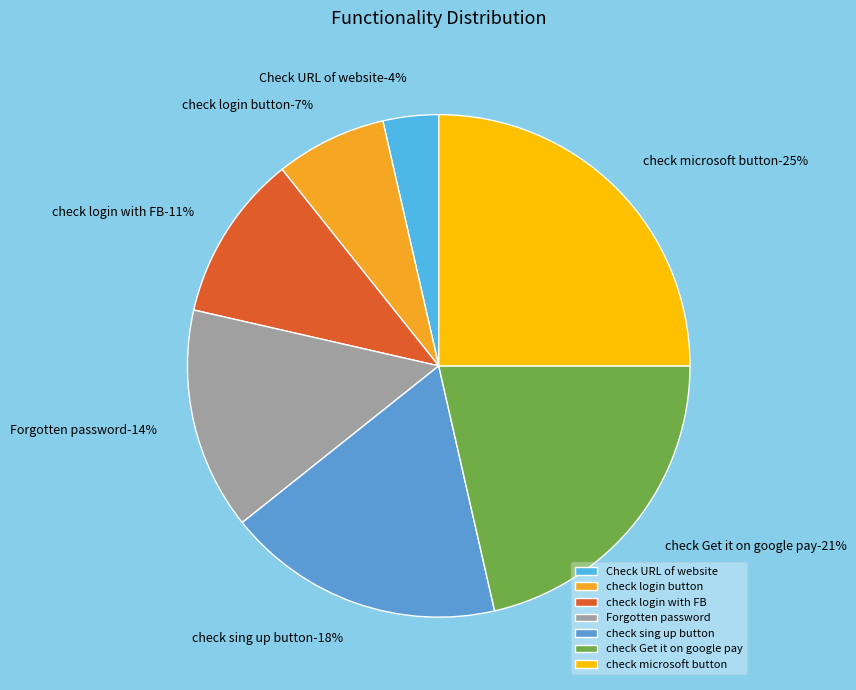

How many slices are in this pie chart?

7